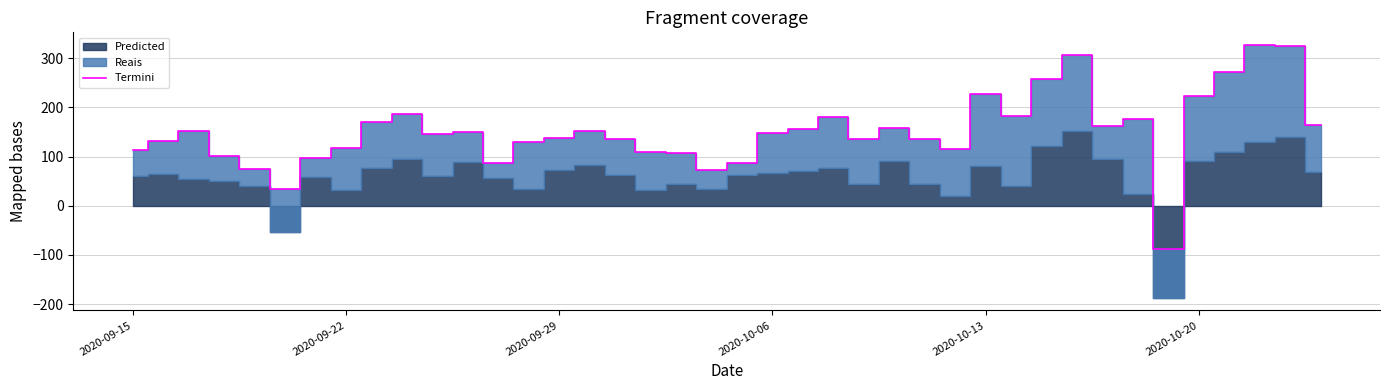

The value at 39 is 100. True or false?

False